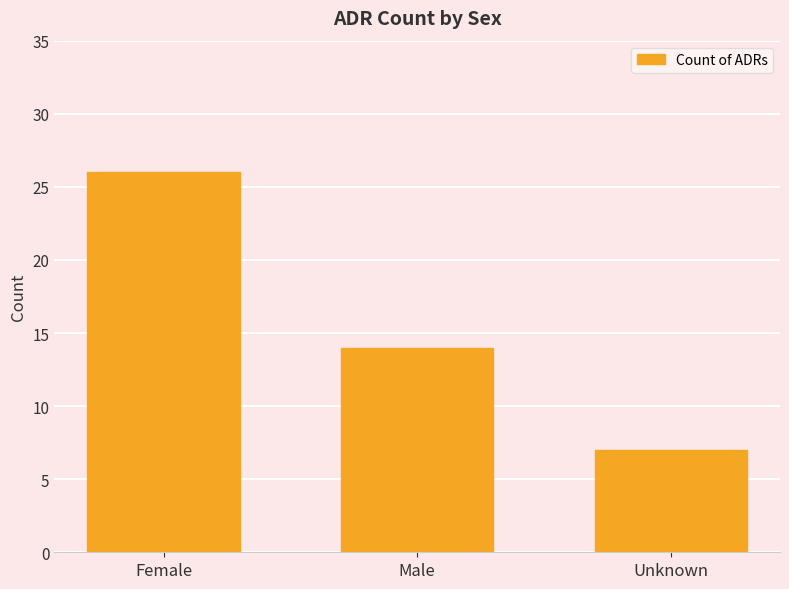

Reading right to left, transcribe all the data shown in this chart.

7	14	26